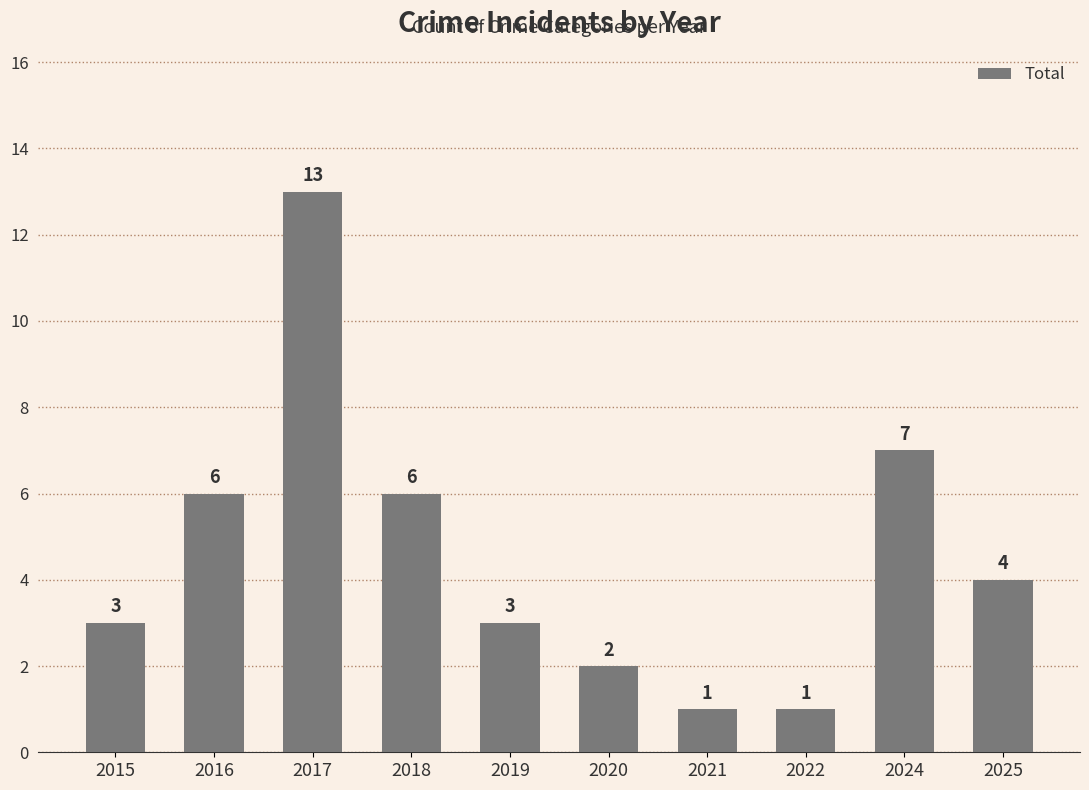

Reading left to right, transcribe all the data shown in this chart.

2015=3	2016=6	2017=13	2018=6	2019=3	2020=2	2021=1	2022=1	2024=7	2025=4